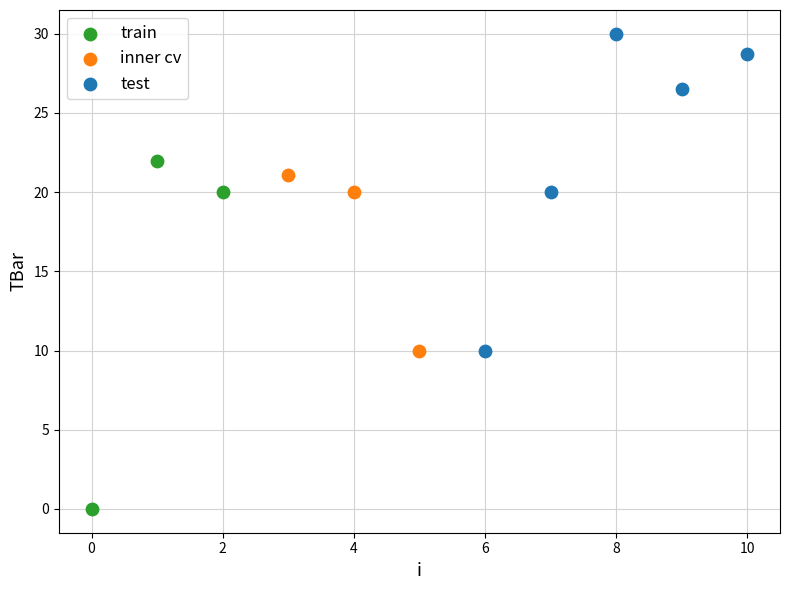

Which series has the largest Y range (max minus min)?

train